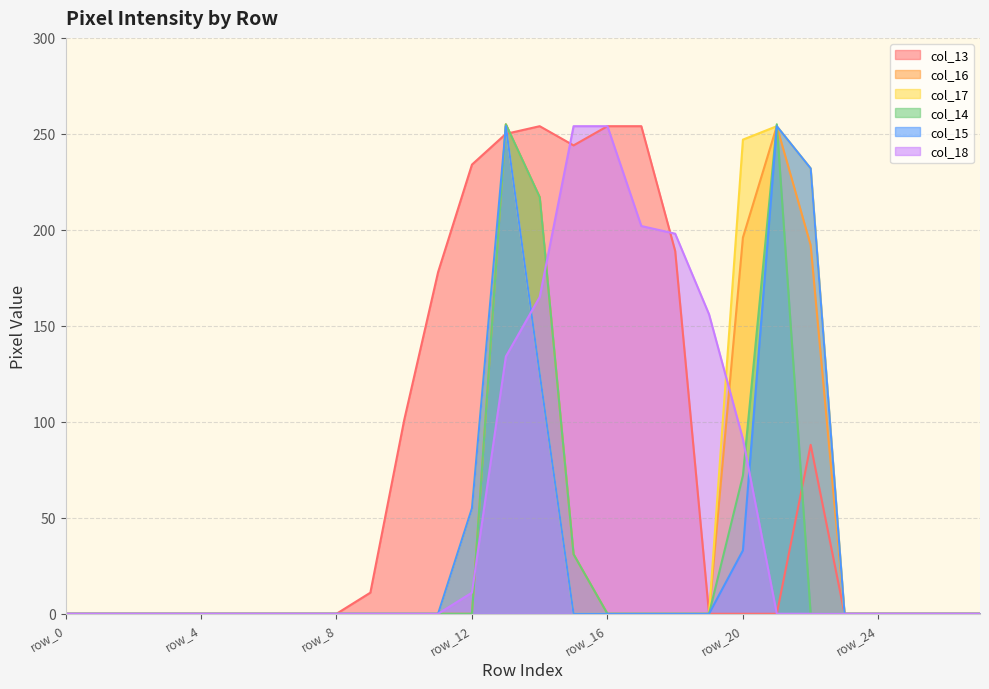

Between row_19 and row_21, which is larger?

row_19